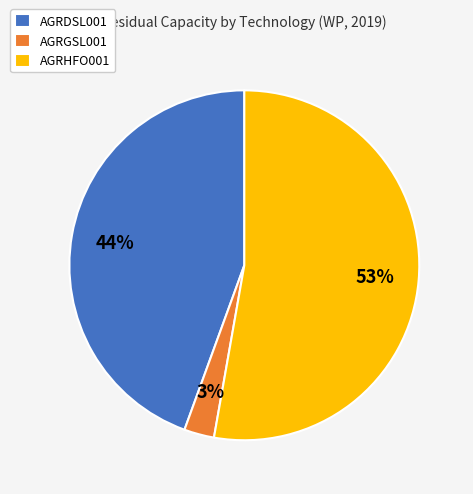

To the nearest percent, what is the combined percentage of AGRGSL001 and AGRHFO001?

56%